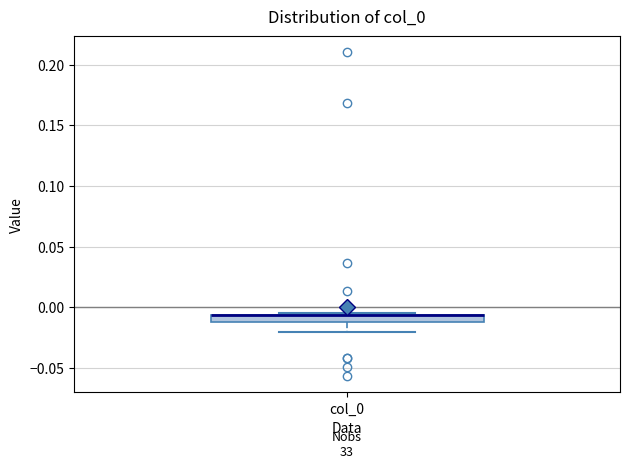

Where is the upper edge of the box for col_0 on the y-axis? The values are not printed on the chart, so give them approximately, as read against the axis.

-0.005